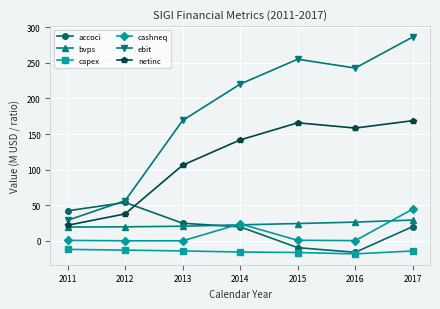

The value of accoci at 2015 is -9.4. True or false?

True